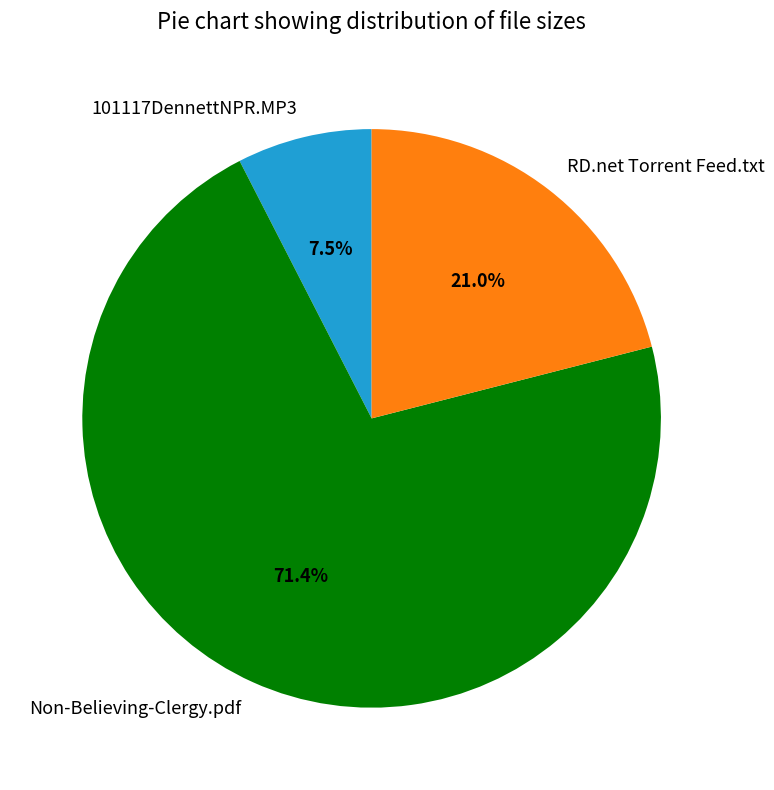

Does any single category account for the majority?

Yes